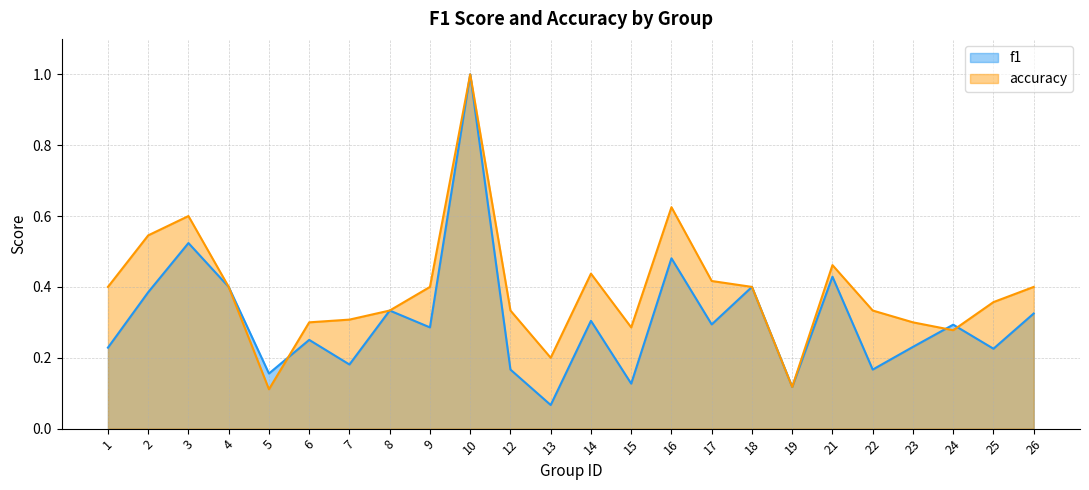

Rank the series by their average value, from lowest to highest.

f1, accuracy